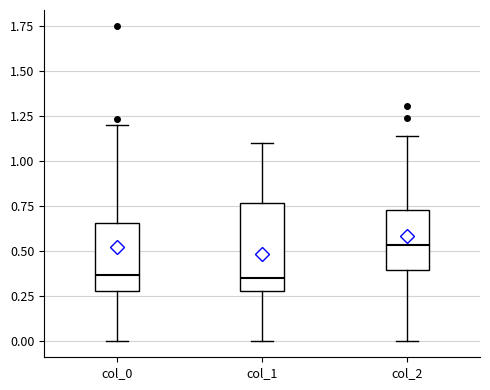

Reading left to right, read every box against the y-axis: the position of its median line, the range the box covers, and the ends of its whiskers. The values are not printed on the chart, so give them approximately, as read against the axis.

col_0: median 0.35, box 0.30 to 0.65, whiskers 0.00 to 1.20
col_1: median 0.35, box 0.30 to 0.75, whiskers 0.00 to 1.10
col_2: median 0.55, box 0.40 to 0.75, whiskers 0.00 to 1.15